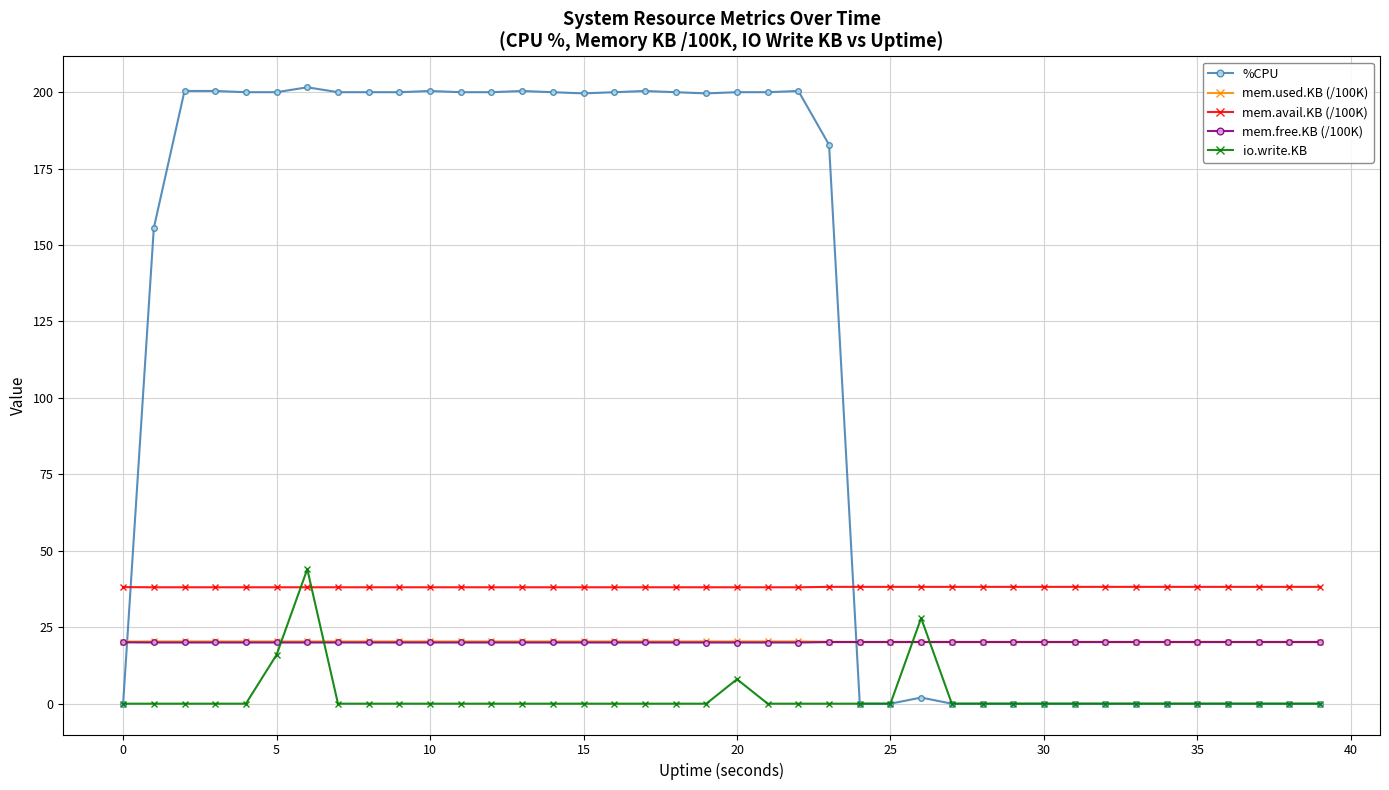

What is the maximum value for mem.avail.KB (/100K)?

38.2